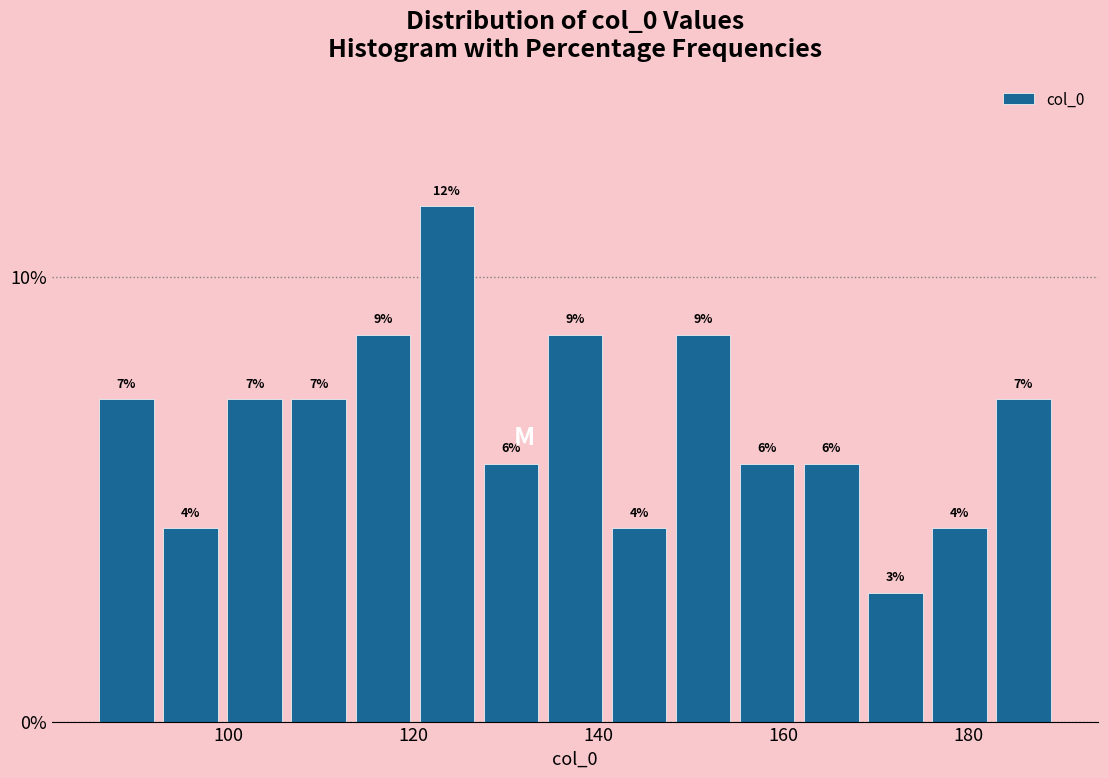

Around what value on the x-axis is the tallest bar? Give the approximate position of its centre, as read against the axis.

124